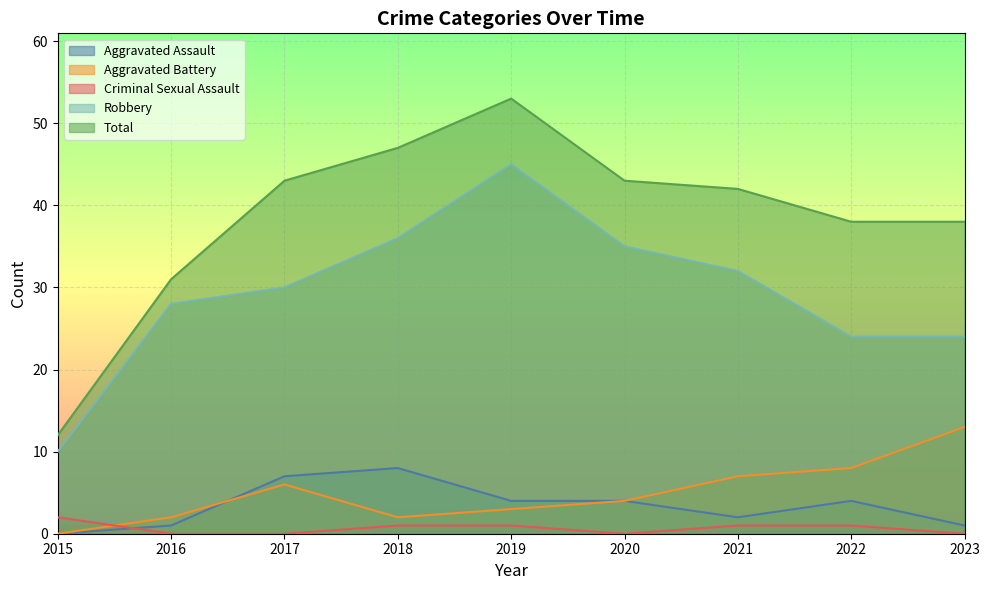

Is the value of Aggravated Battery at 2017 greater than the value of Total at 2020?

No